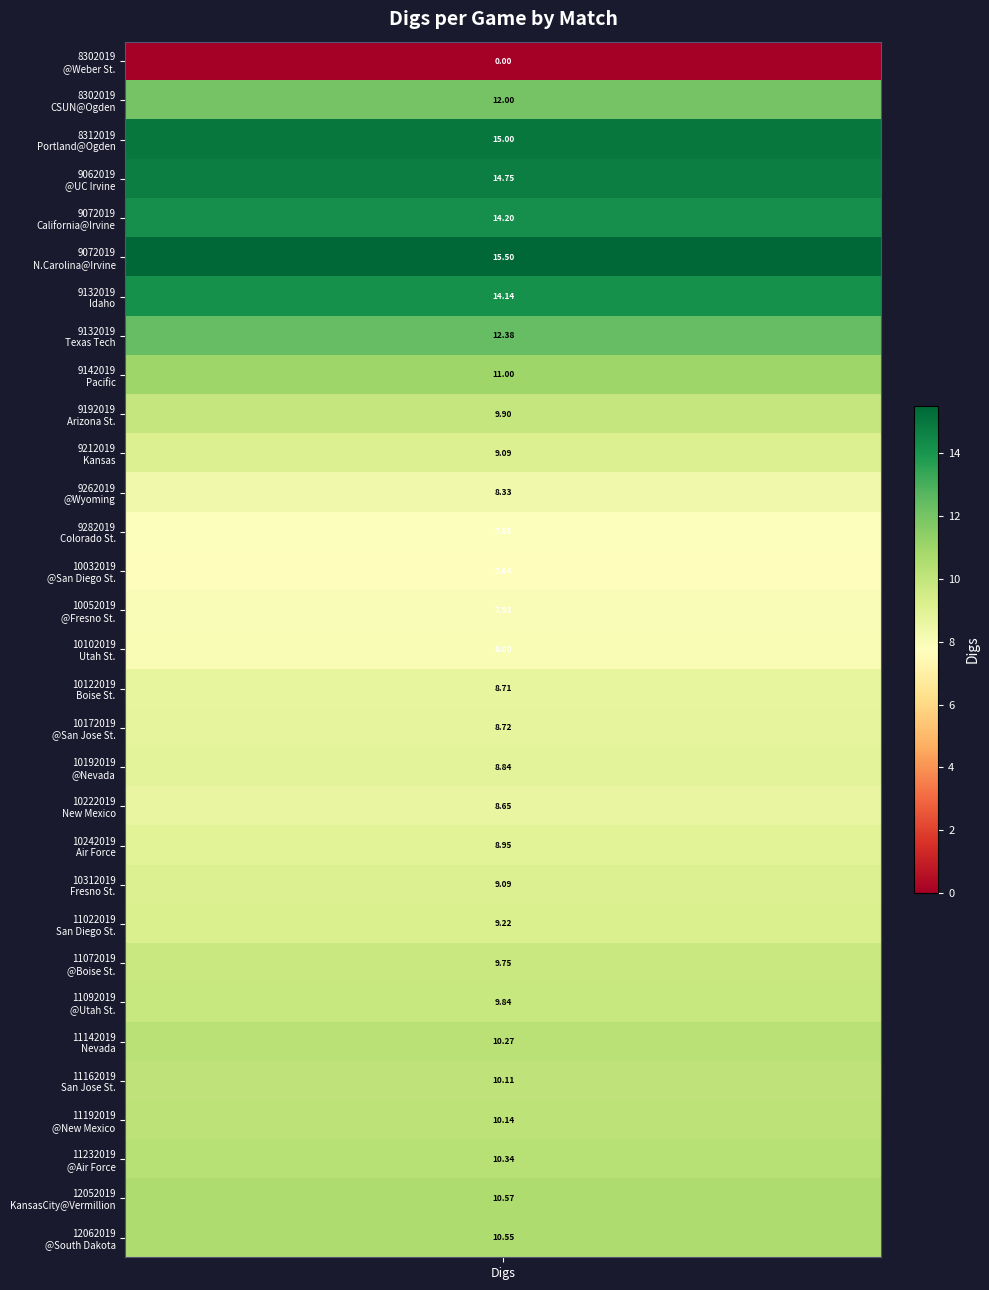

How many data points does each series have?

31